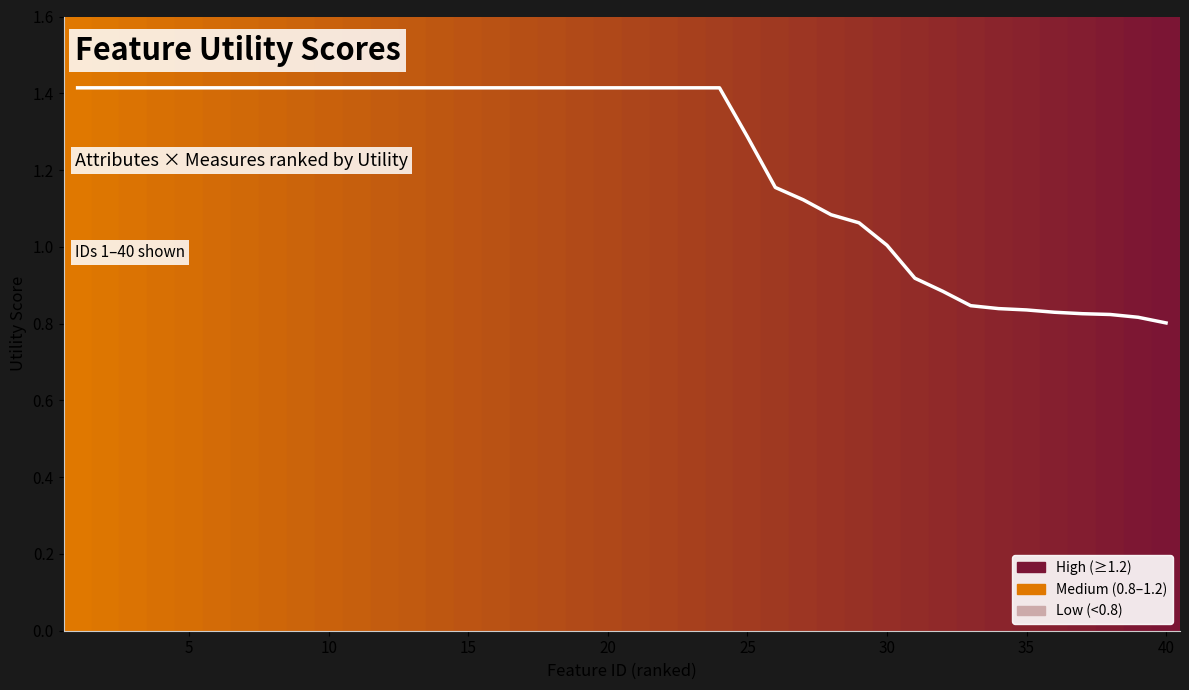

What is the difference between the maximum and minimum values?

0.6